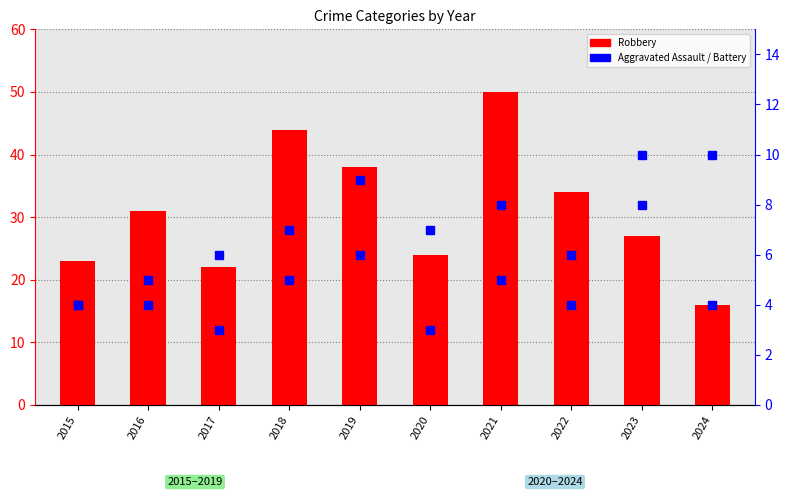

What is the sum of the Aggravated Battery values at 2020 and 2015?

11